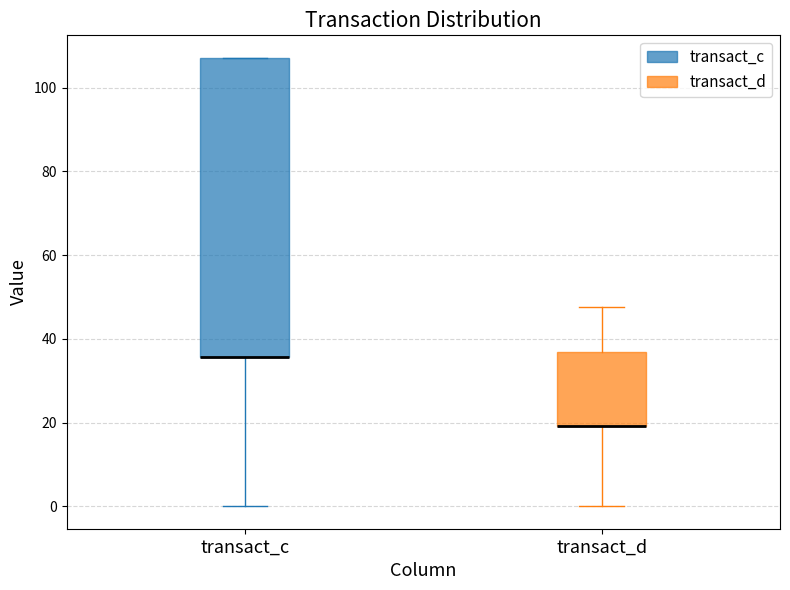

Reading left to right, read every box against the y-axis: the position of its median line, the range the box covers, and the ends of its whiskers. The values are not printed on the chart, so give them approximately, as read against the axis.

transact_c: median 36 (drawn on the box's lower edge), box 36 to 108, whiskers 0 to 108
transact_d: median 20 (drawn on the box's lower edge), box 20 to 36, whiskers 0 to 48